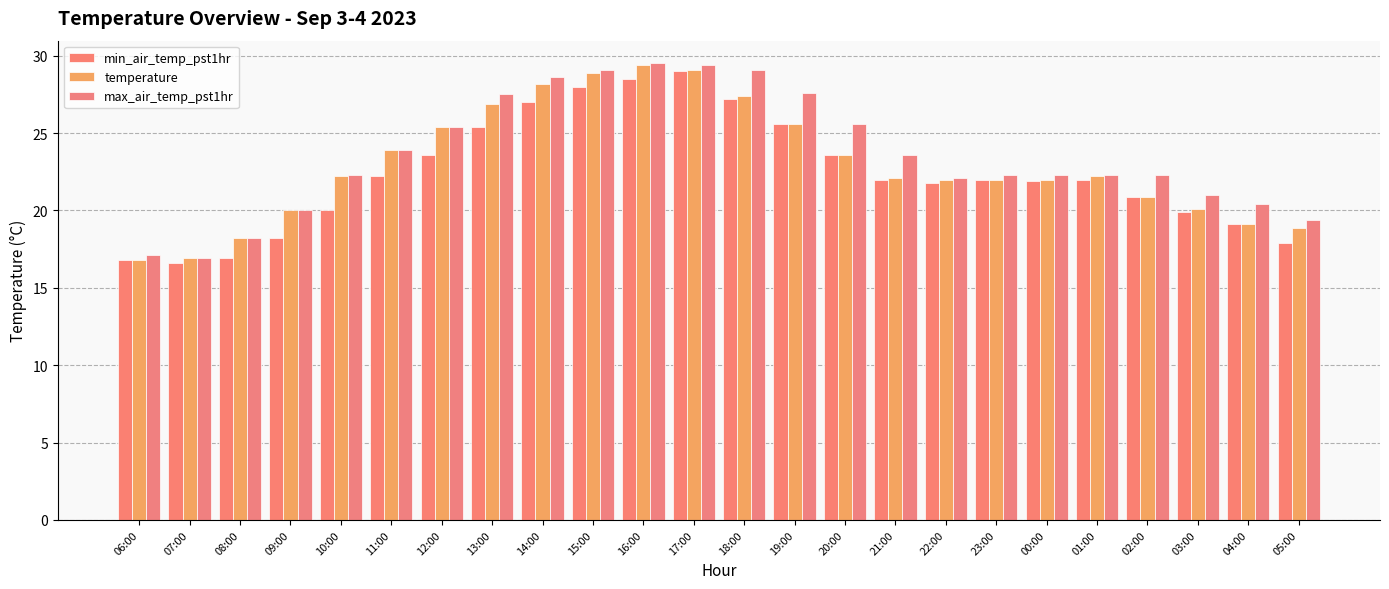

True or false: temperature has a value of 28.9 at 15:00.

True